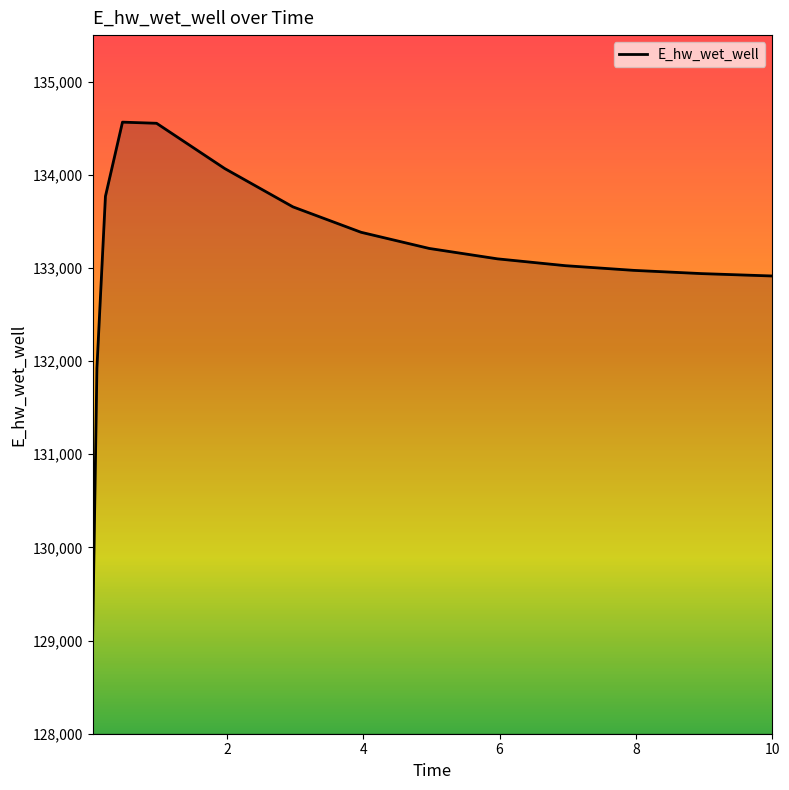

What is the difference between the maximum and minimum values?

5518.5